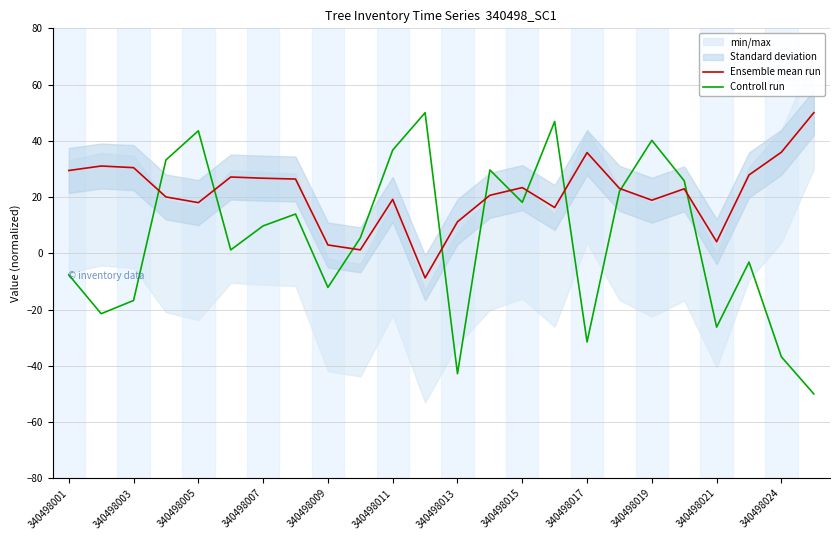

Is it true that Ensemble mean run equals 18.0 at 340498005?

True